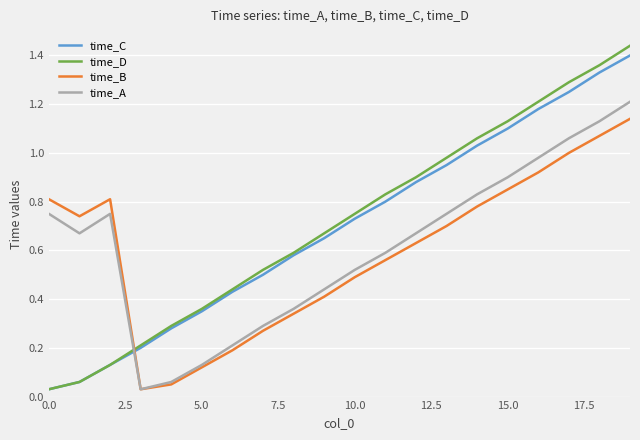

True or false: time_B and time_D cross at least once.

True